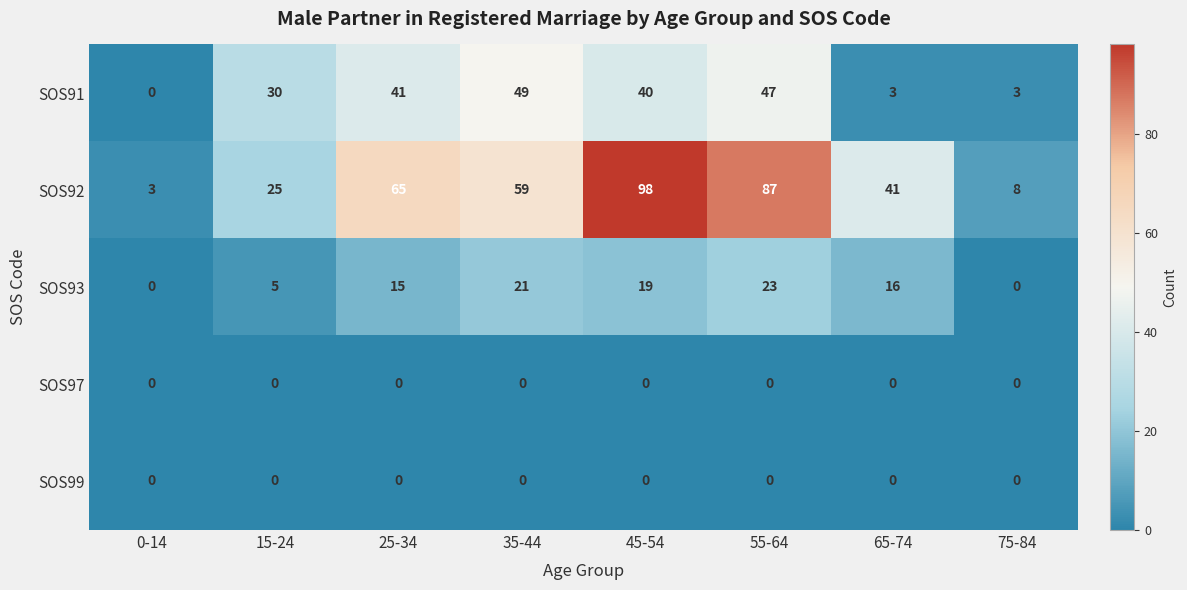

Which series has the largest total across all categories?

SOS92